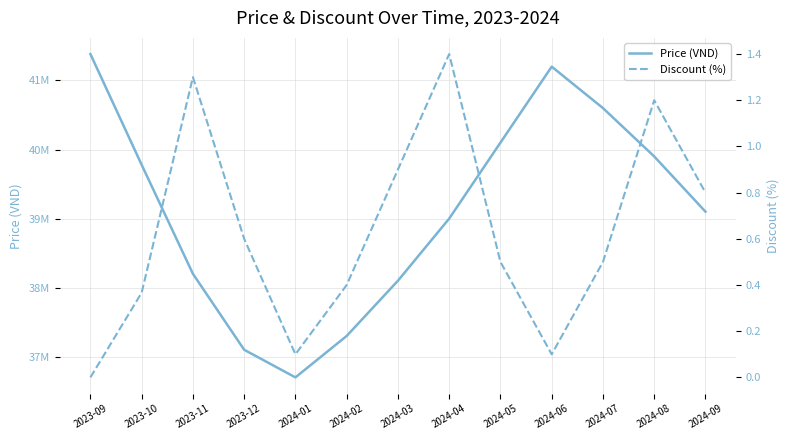

Reading right to left, transcribe all the data shown in this chart.

Price (VND): 39100000.0	39900000.0	40600000.0	41200000.0	40100000.0	39000000.0	38100000.0	37300000.0	36700000.0	37100000.0	38200000.0	39778700.0	41382600.0
Discount (%): 0.8	1.2	0.5	0.1	0.5	1.4	0.9	0.4	0.1	0.6	1.3	0.4	0.0